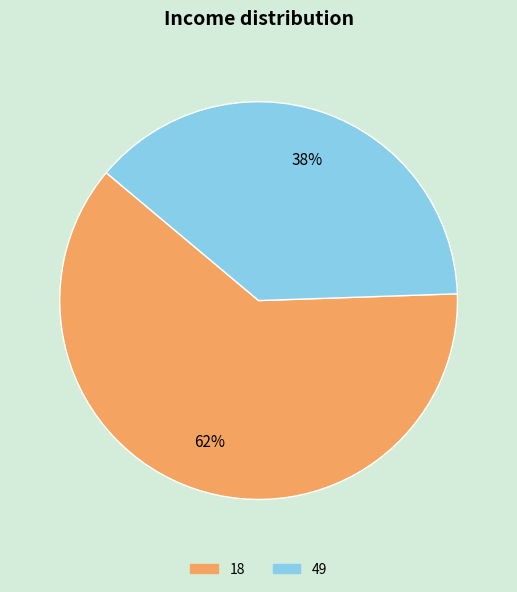

To the nearest percent, what percentage of the pie is 49?

38%